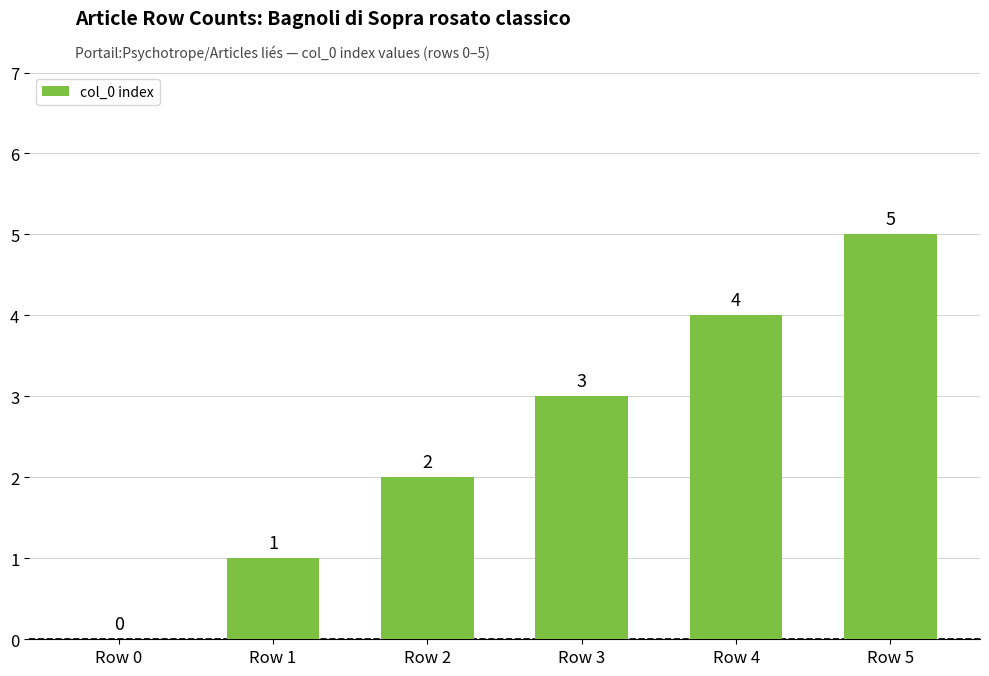

Count the number of categories in the chart.

6